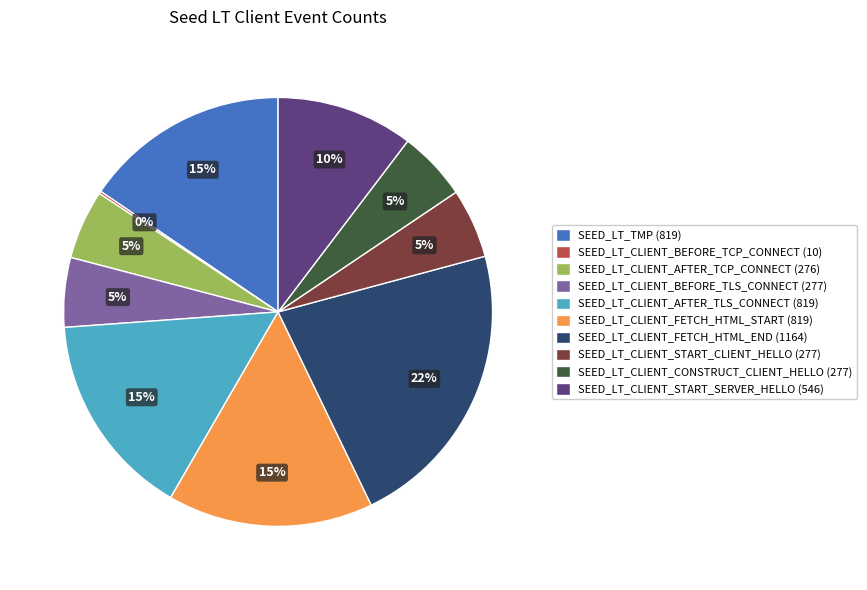

What is the largest slice in the pie chart?

SEED_LT_CLIENT_FETCH_HTML_END (1164)